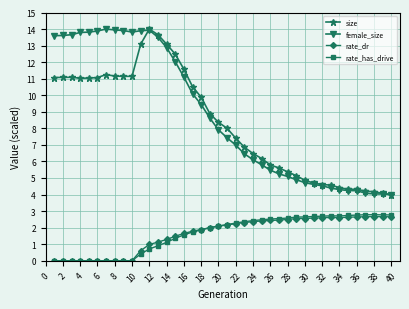

True or false: size and rate_dr cross at least once.

False